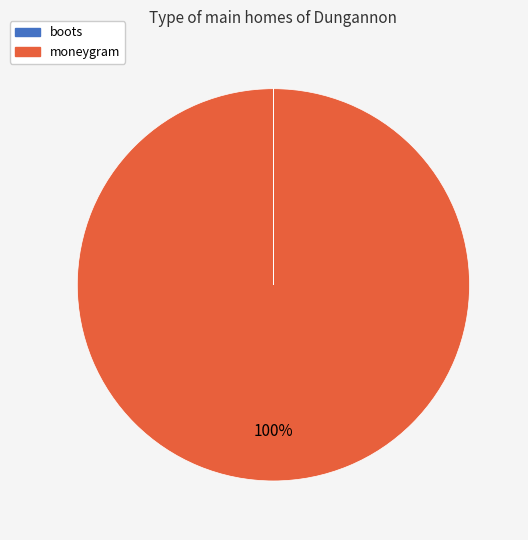

Which slice is the largest?

moneygram